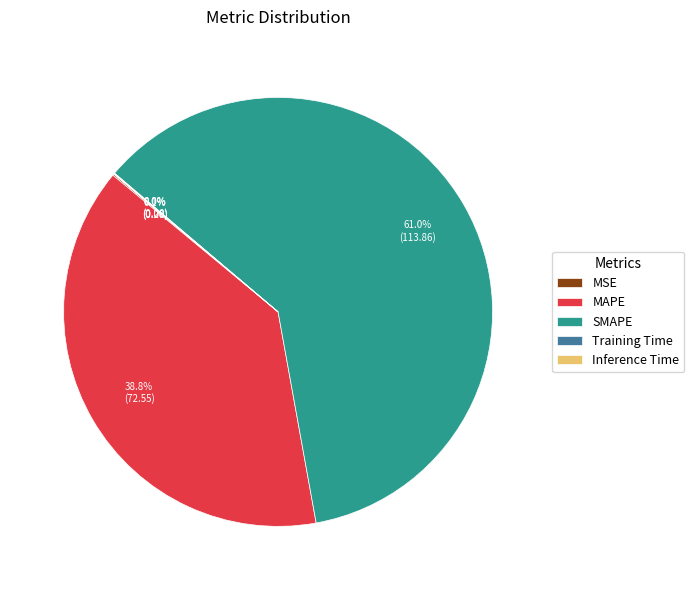

To the nearest percent, what portion does MAPE represent?

39%